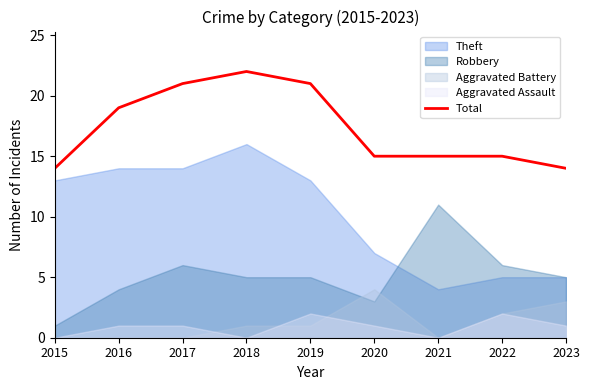

The chart shows a value of 21 at 2019. True or false?

True